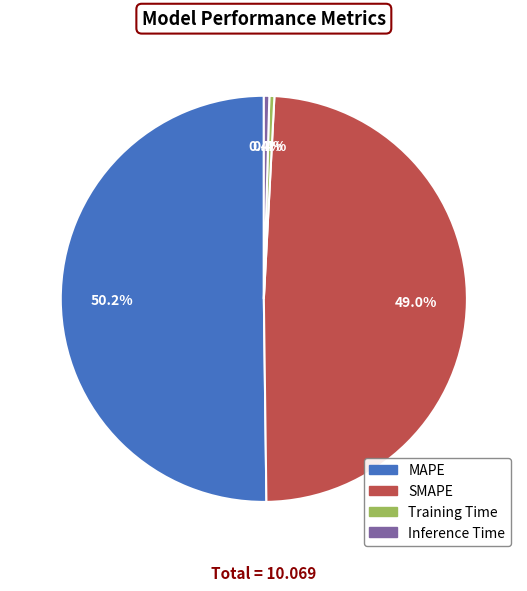

Which slice represents more than half of the pie?

MAPE